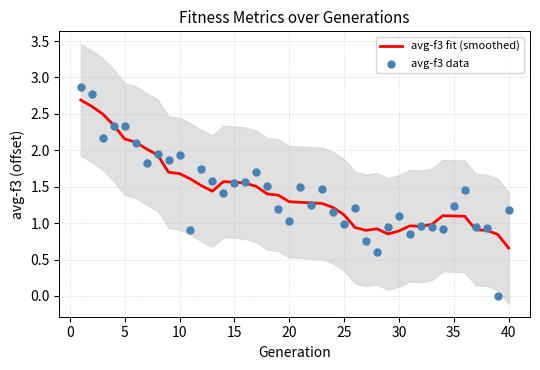

Which series reaches the maximum Y coordinate?

avg-f3 data